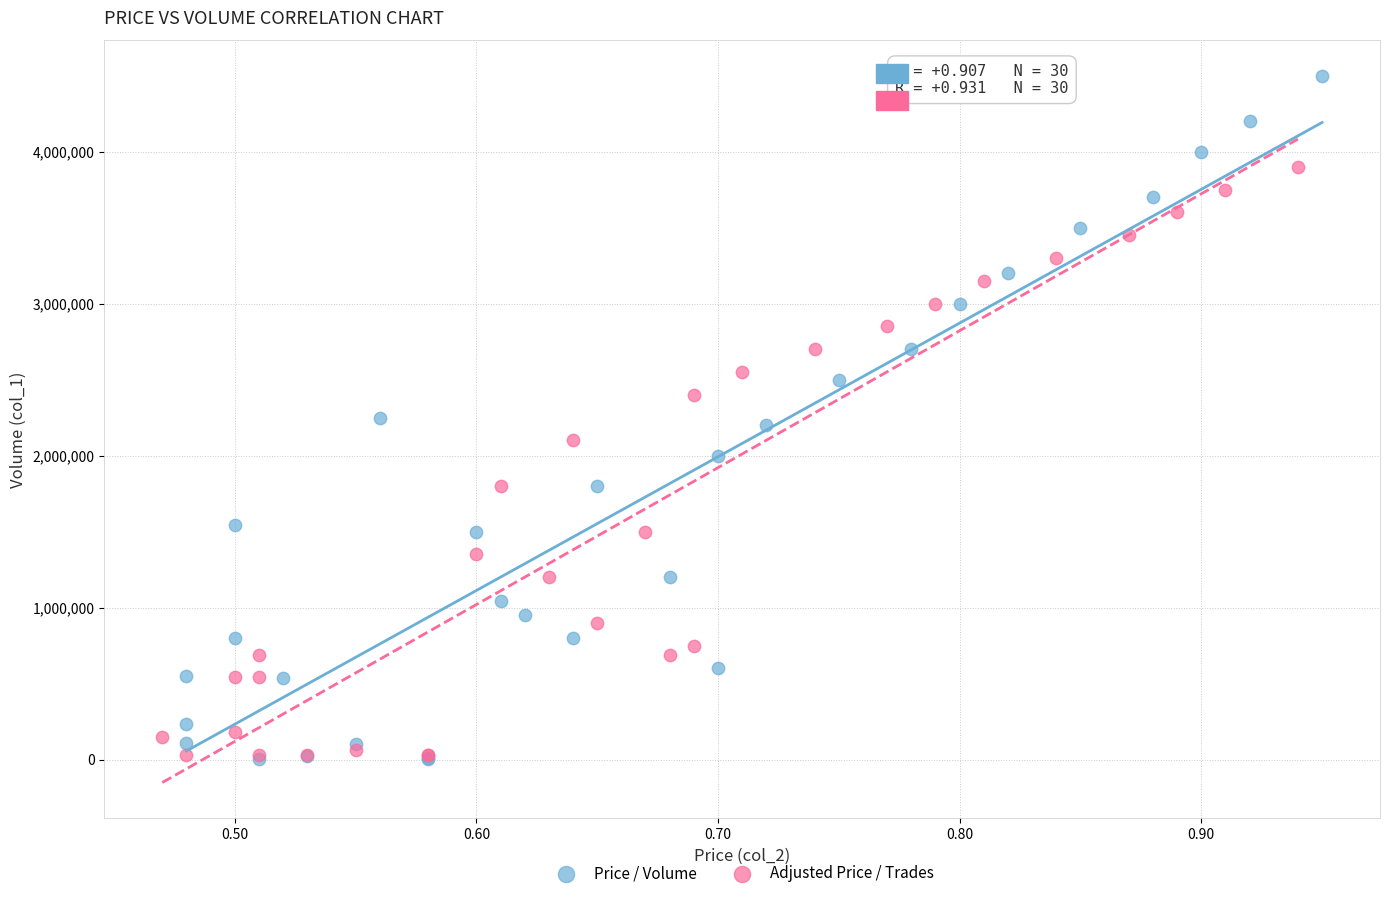

What are all the series names shown in the legend?

Price / Volume, Adjusted Price / Trades